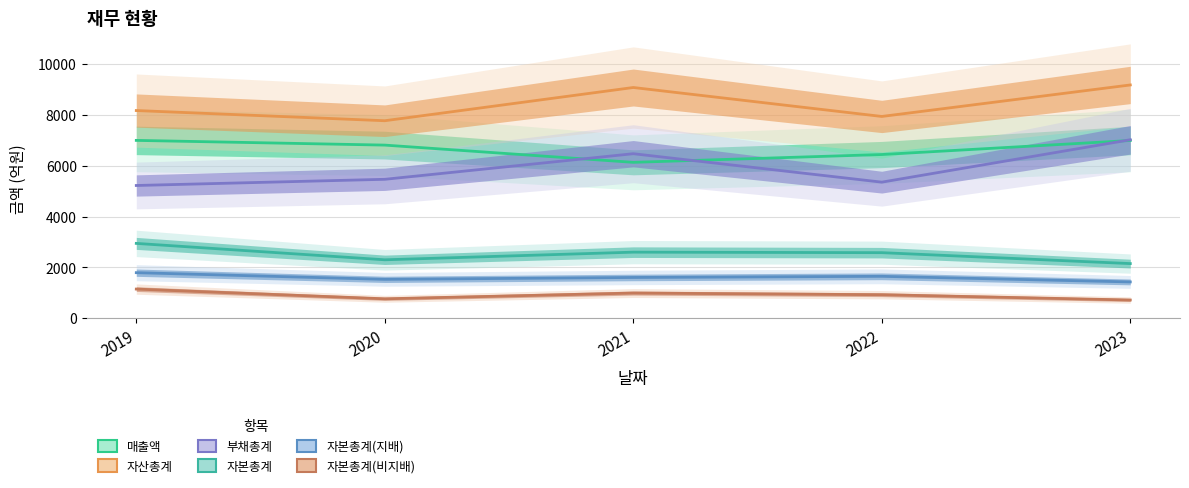

At which category is the sum across all series the highest?

2023